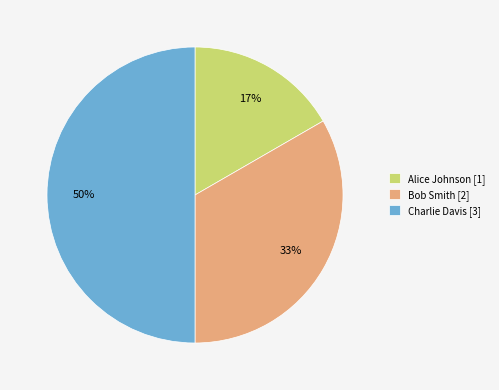

Is the sum of Charlie Davis [3] and Bob Smith [2] greater than half?

Yes